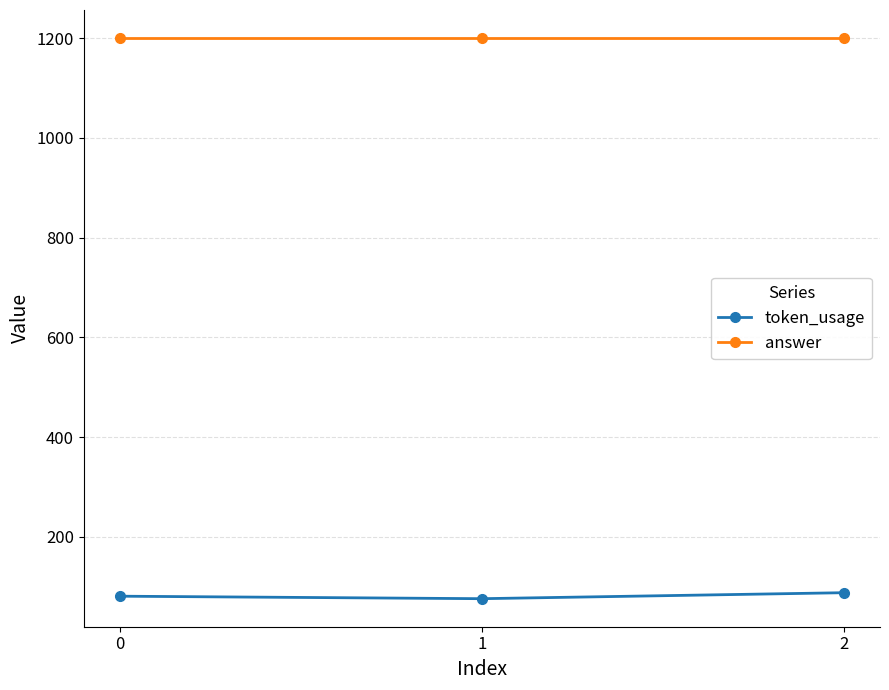

What is the value of the answer point at the 3rd from the left?

1200